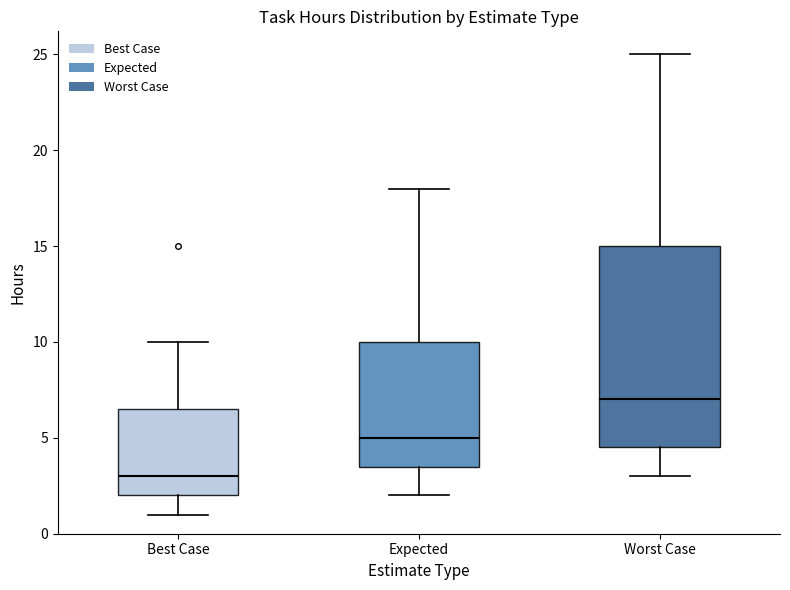

Which box has the lowest median line?

Best Case